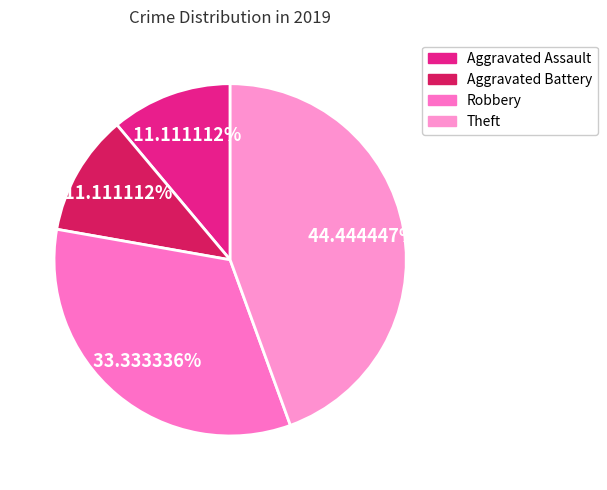

How many segments does this pie chart have?

4